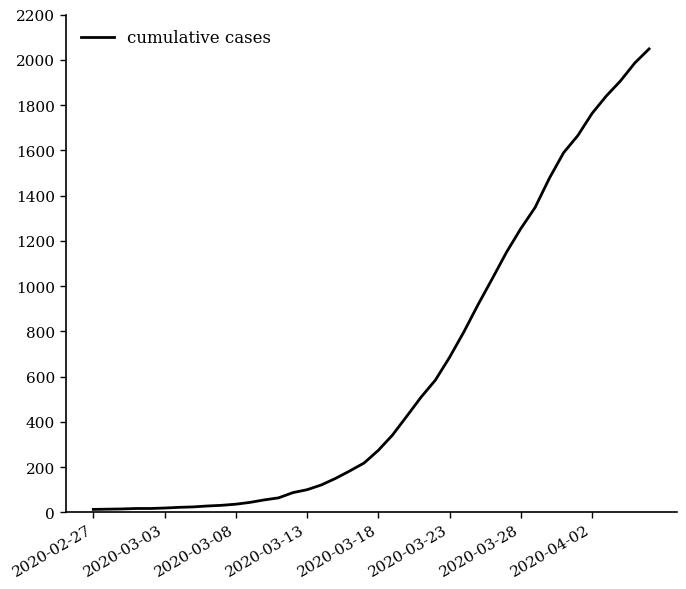

What is the greatest value displayed?

2048